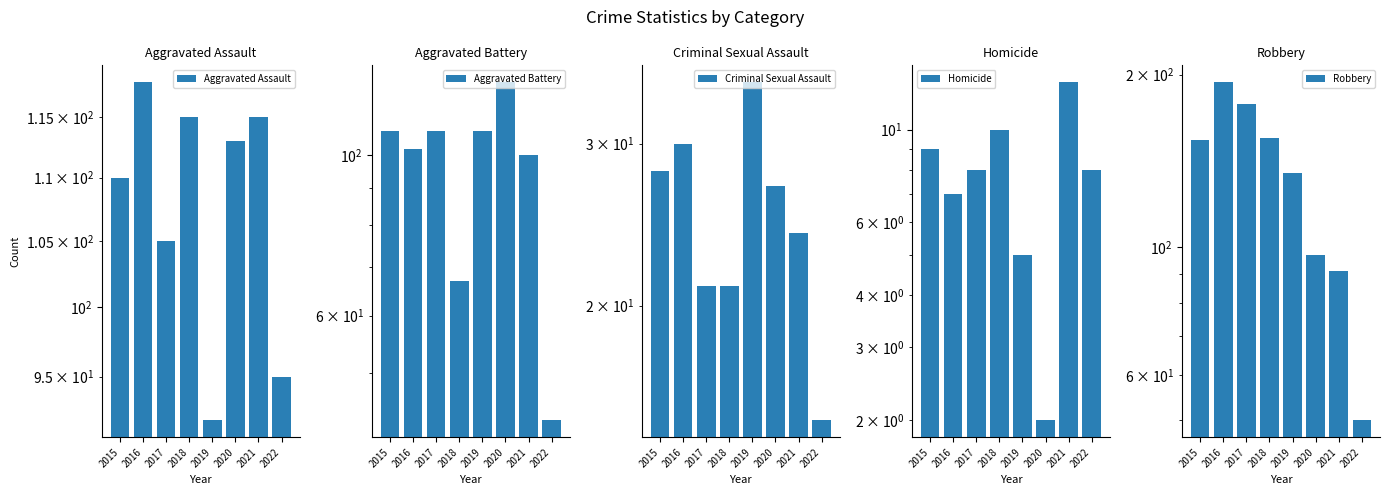

Does the chart contain any negative values?

No